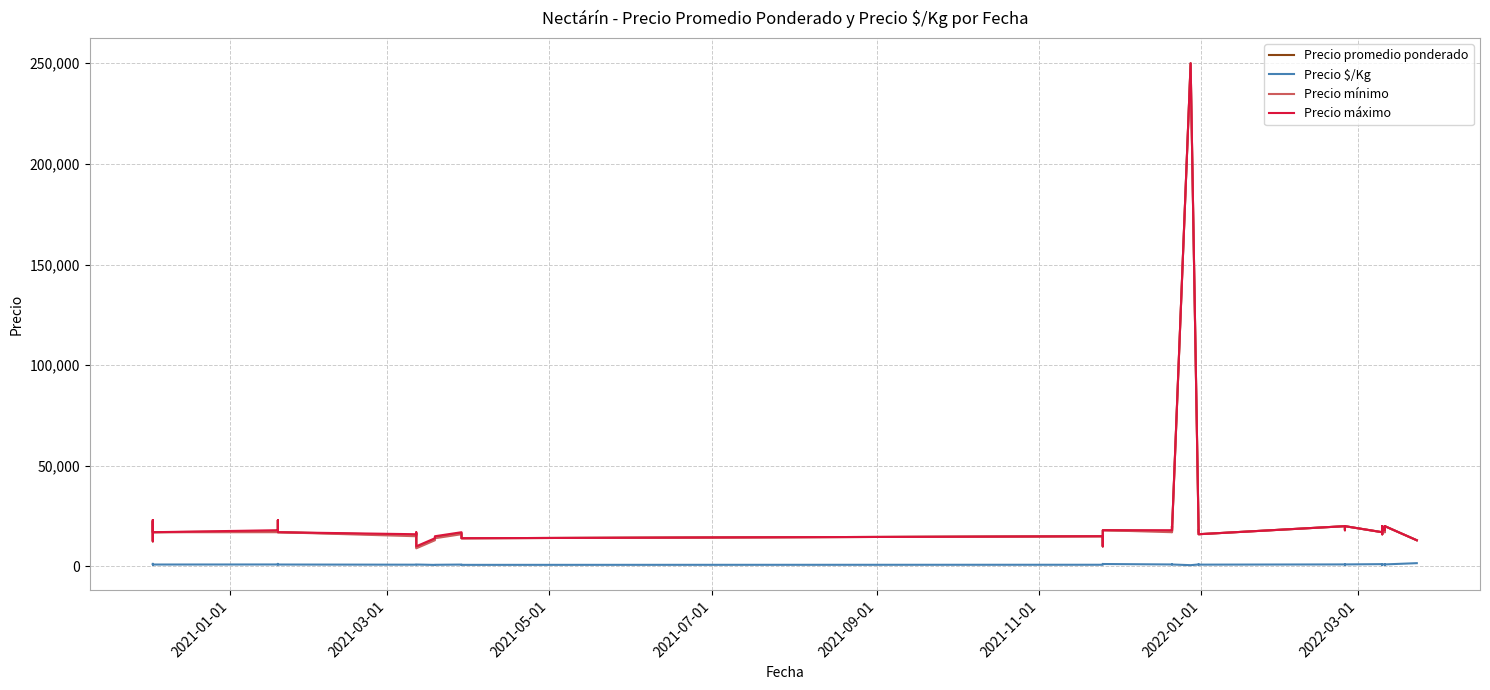

Count the number of categories in the chart.

40